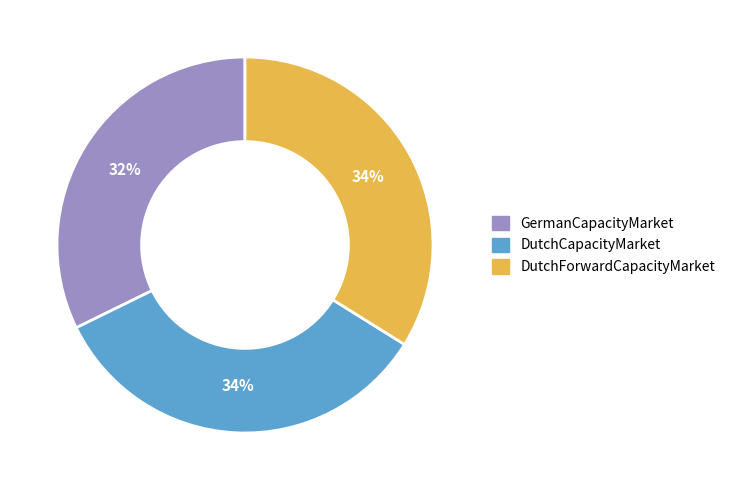

True or false: DutchCapacityMarket accounts for 34% of the total.

True